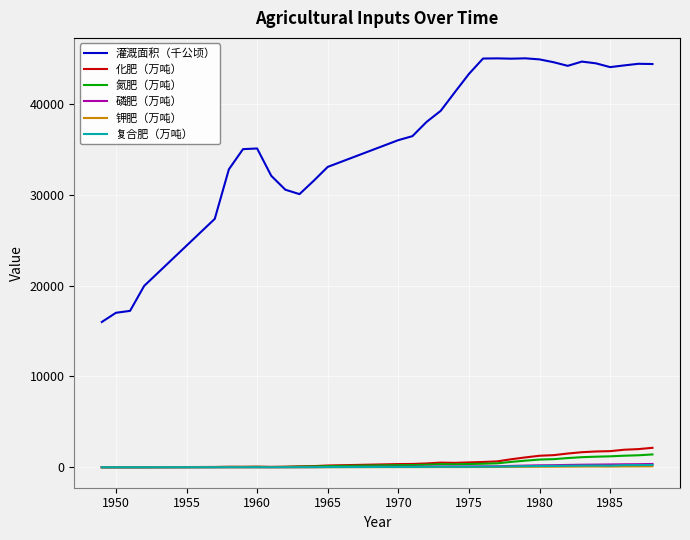

True or false: 化肥（万吨） has more than 0 points higher than both neighbors.

True